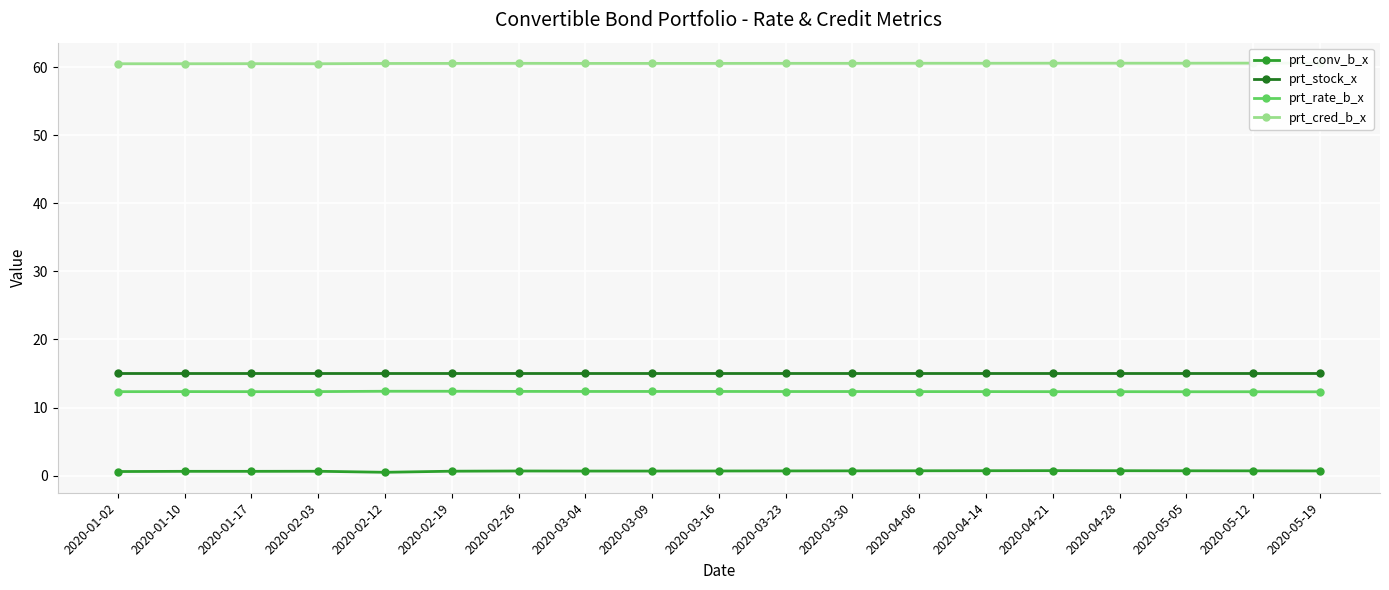

What is the maximum value shown in the chart?

60.6